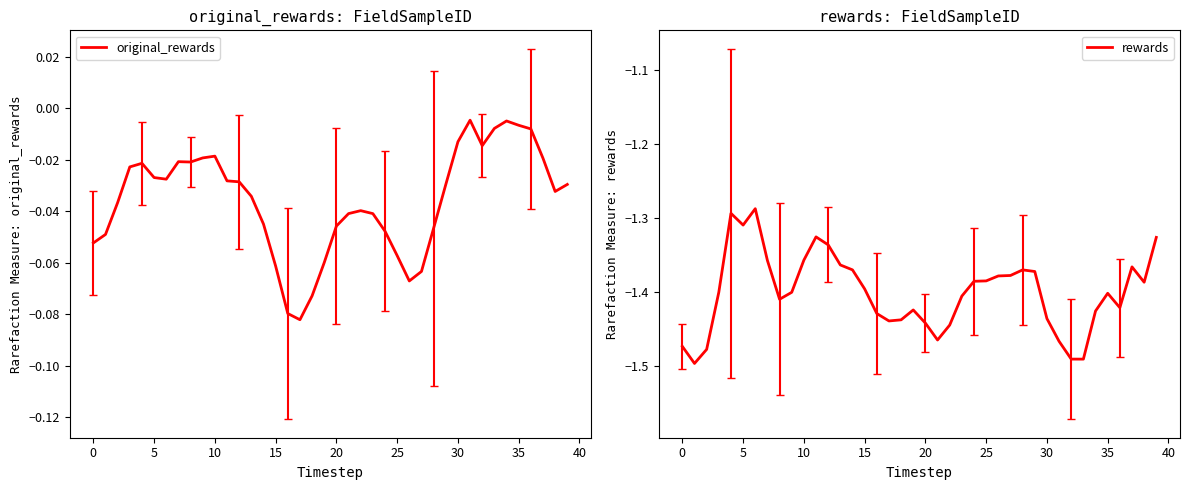

What is the difference between the original_rewards values at 34 and 27?

0.1